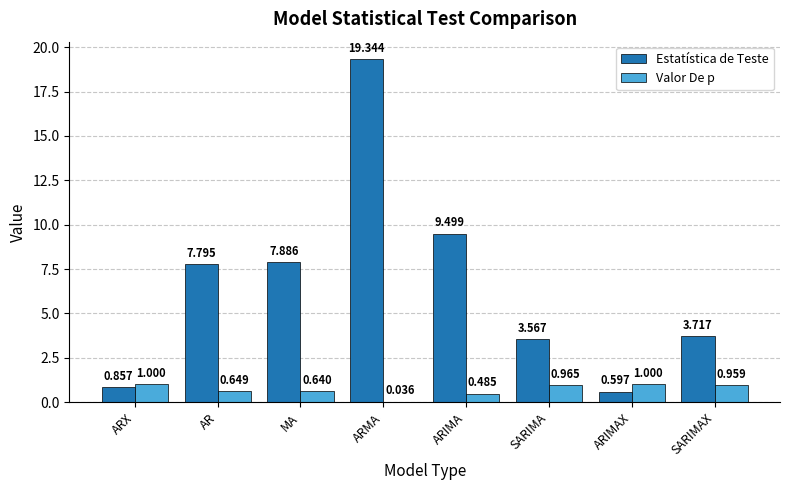

Which label corresponds to the largest value in the chart?

ARMA